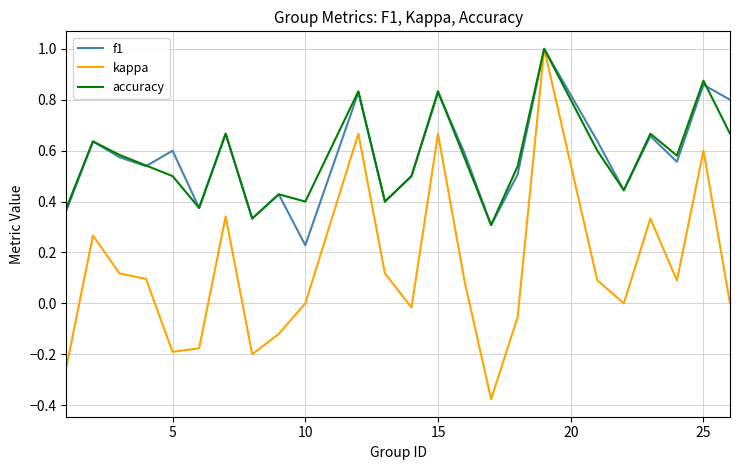

Does the chart display data point markers on the line(s)?

No